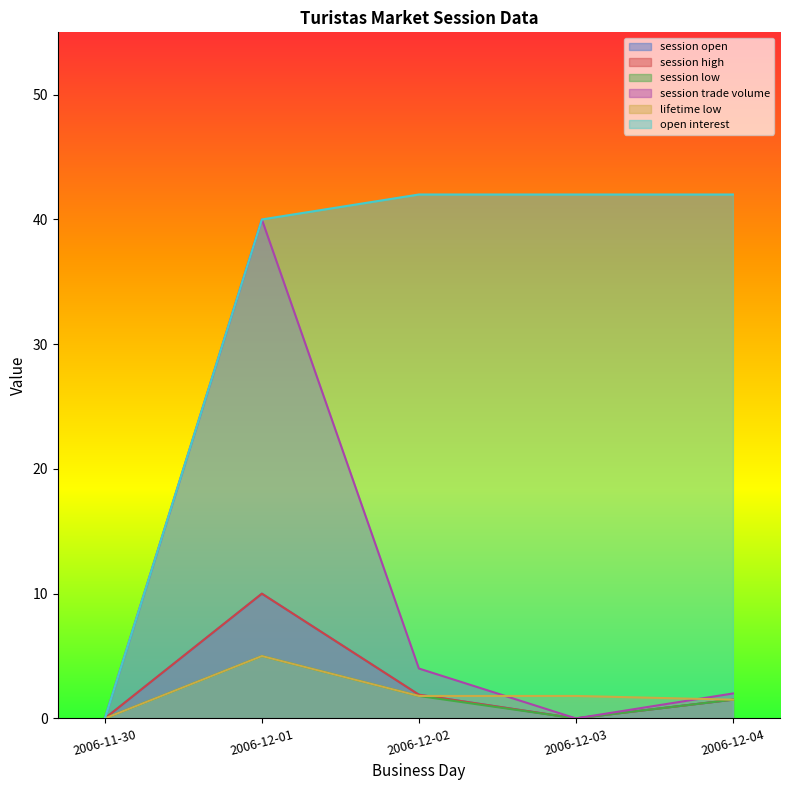

Is the value of open interest at 2006-12-01 greater than the value of session trade volume at 2006-11-30?

Yes